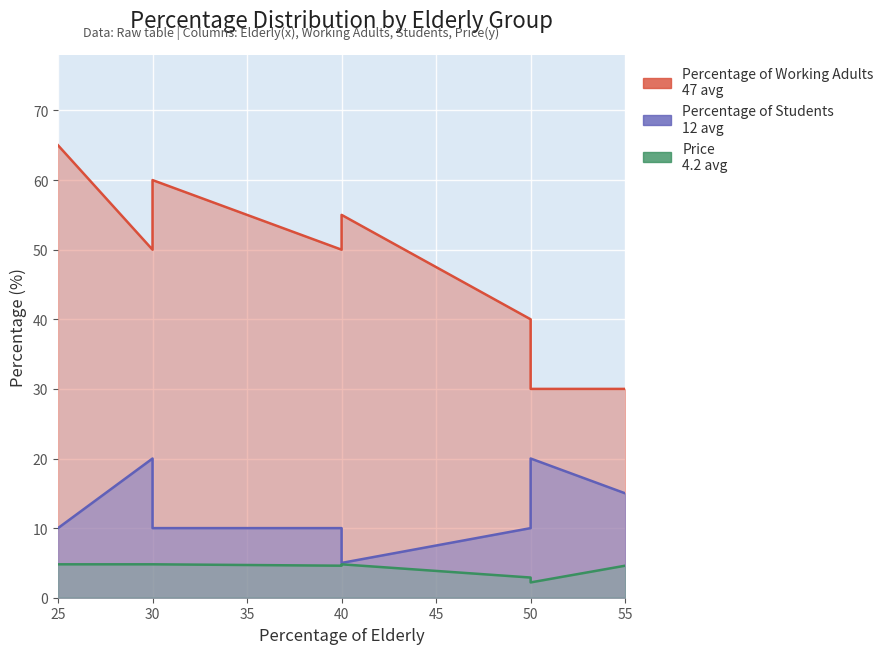

True or false: Percentage of Students has a value of 5.0 at 55.

False